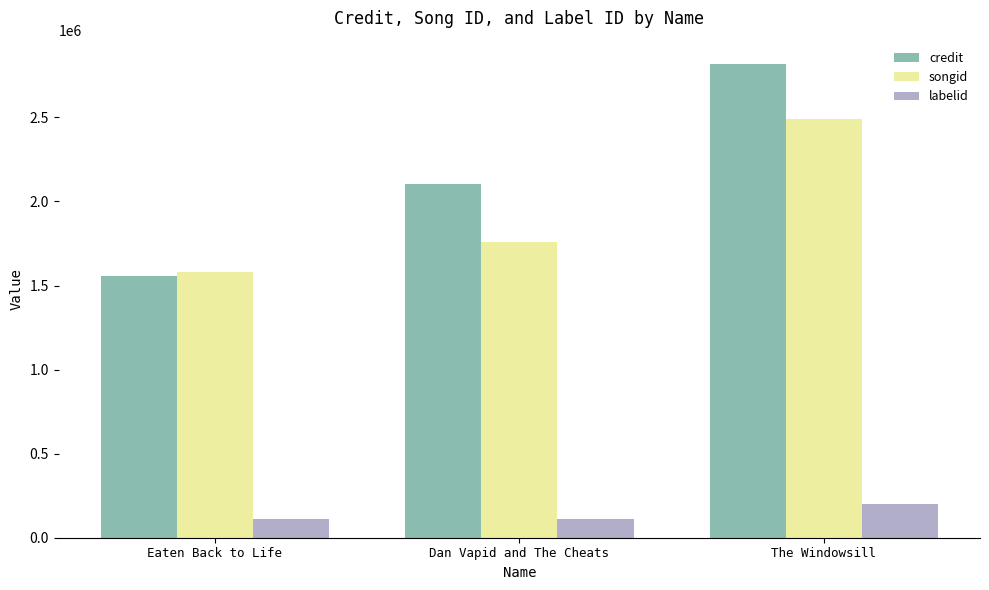

Rank the series by their maximum value, from lowest to highest.

labelid, songid, credit